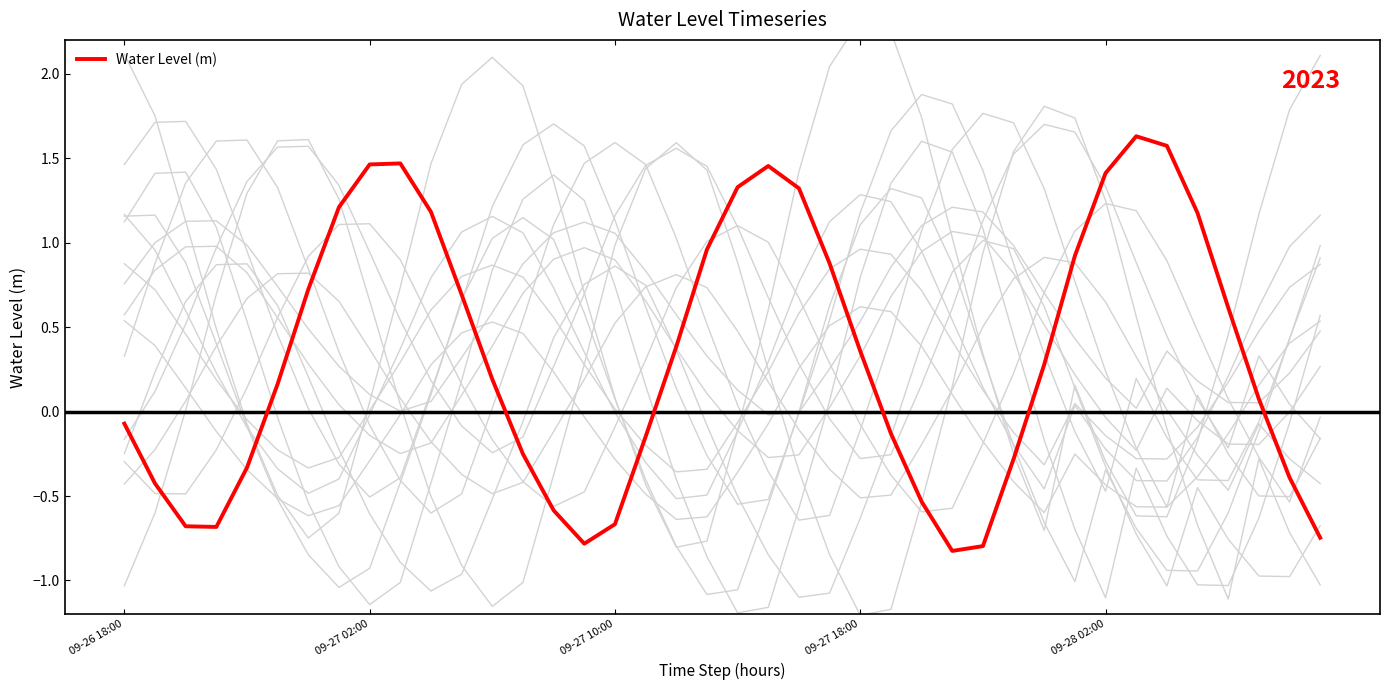

What is the maximum value for Water Level (m)?

1.6